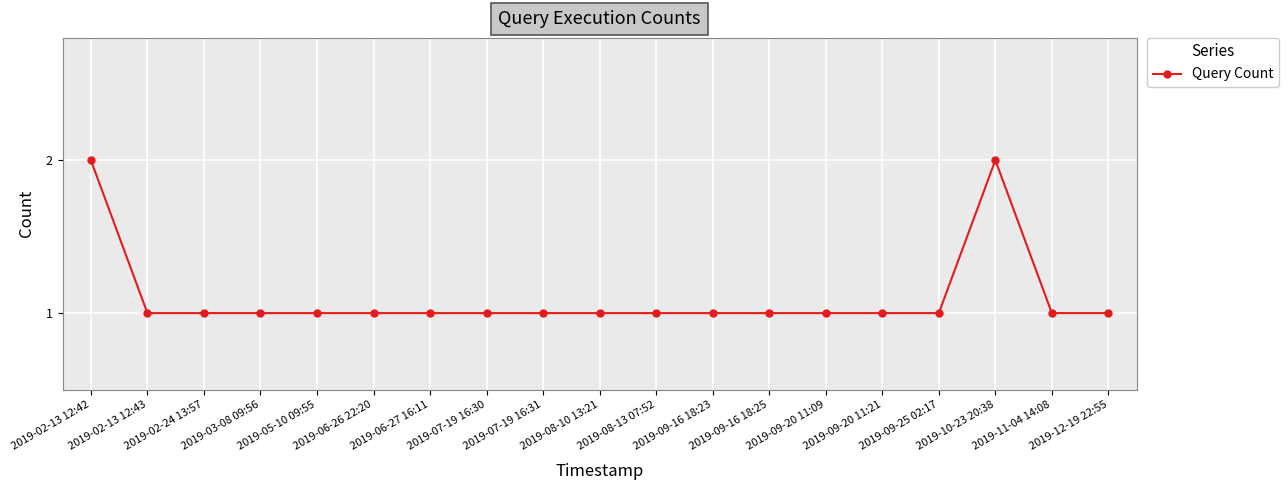

Count the number of categories in the chart.

19